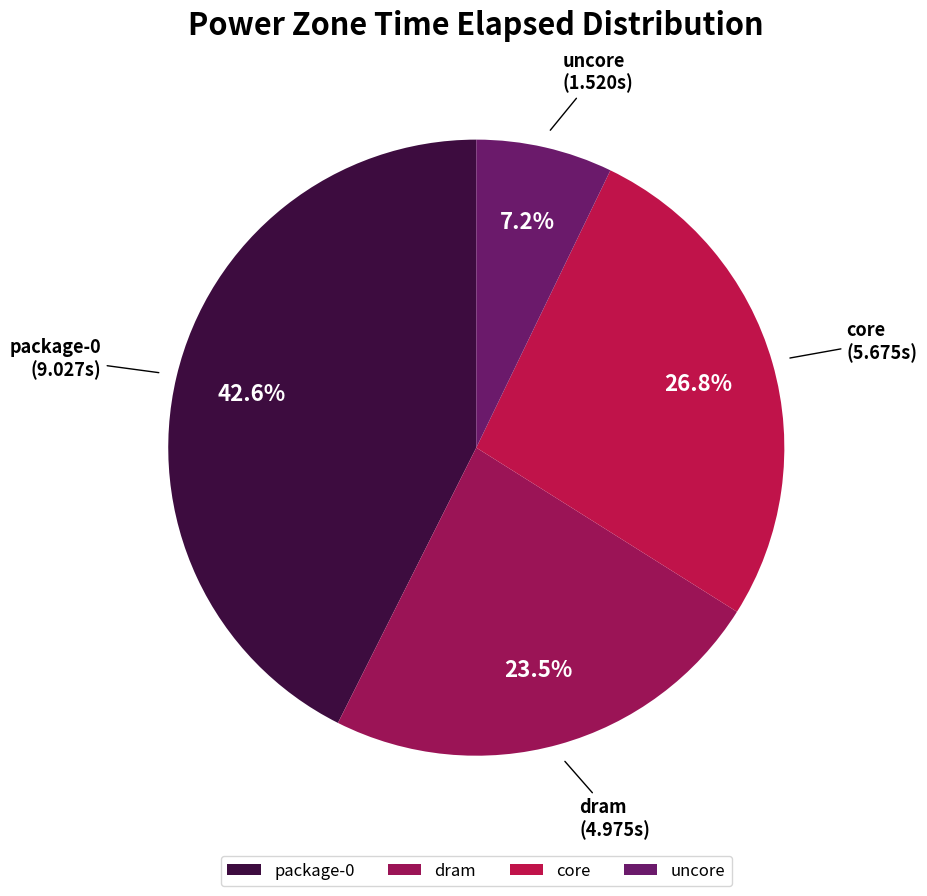

What is the ratio of the value at package-0 to the value at dram?

1.8